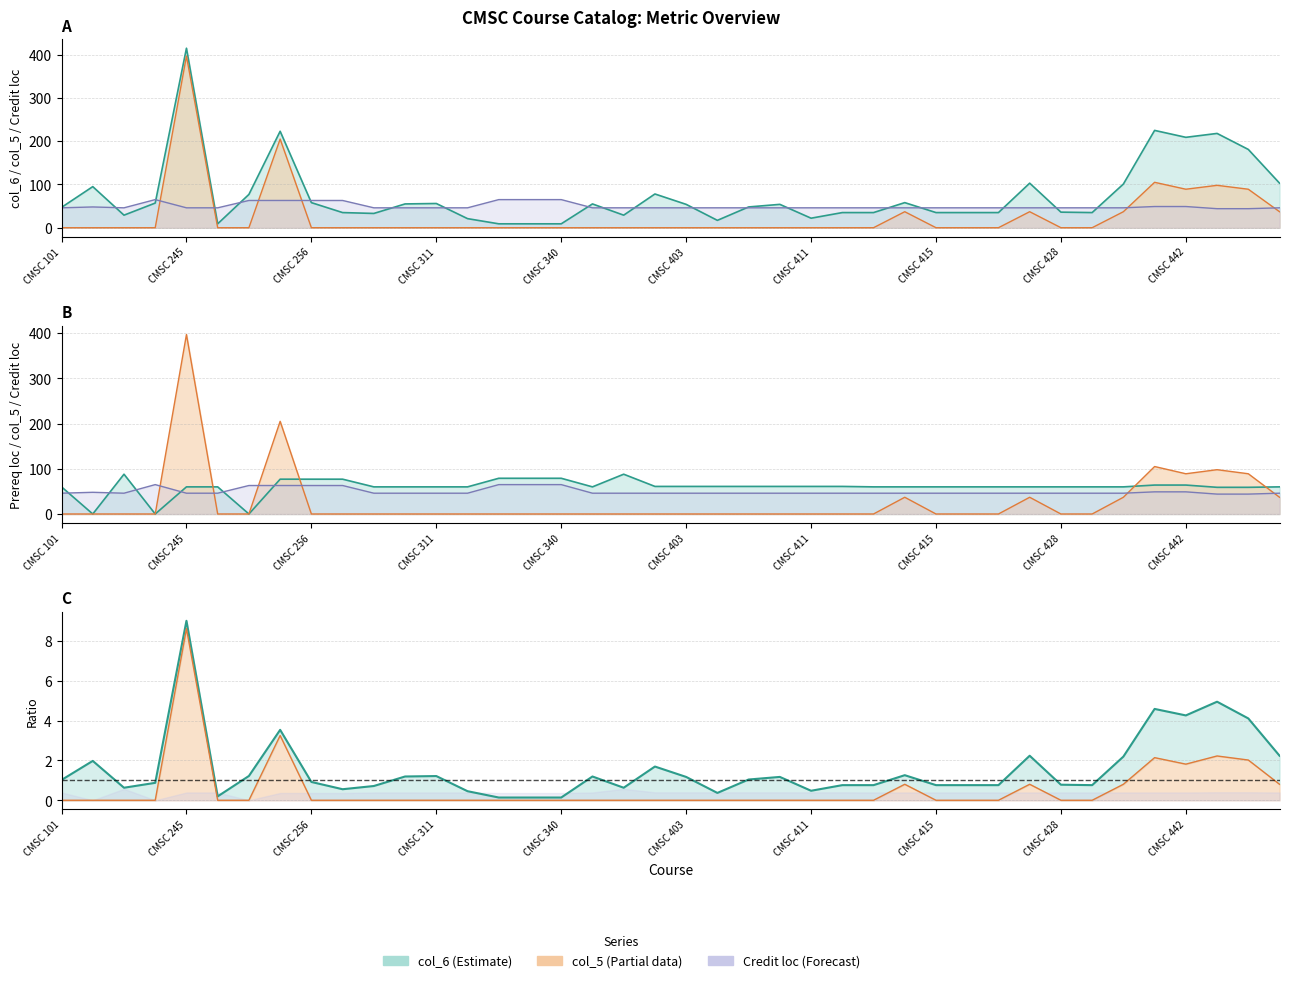

How many interior local valleys does the col_6 series have?

8